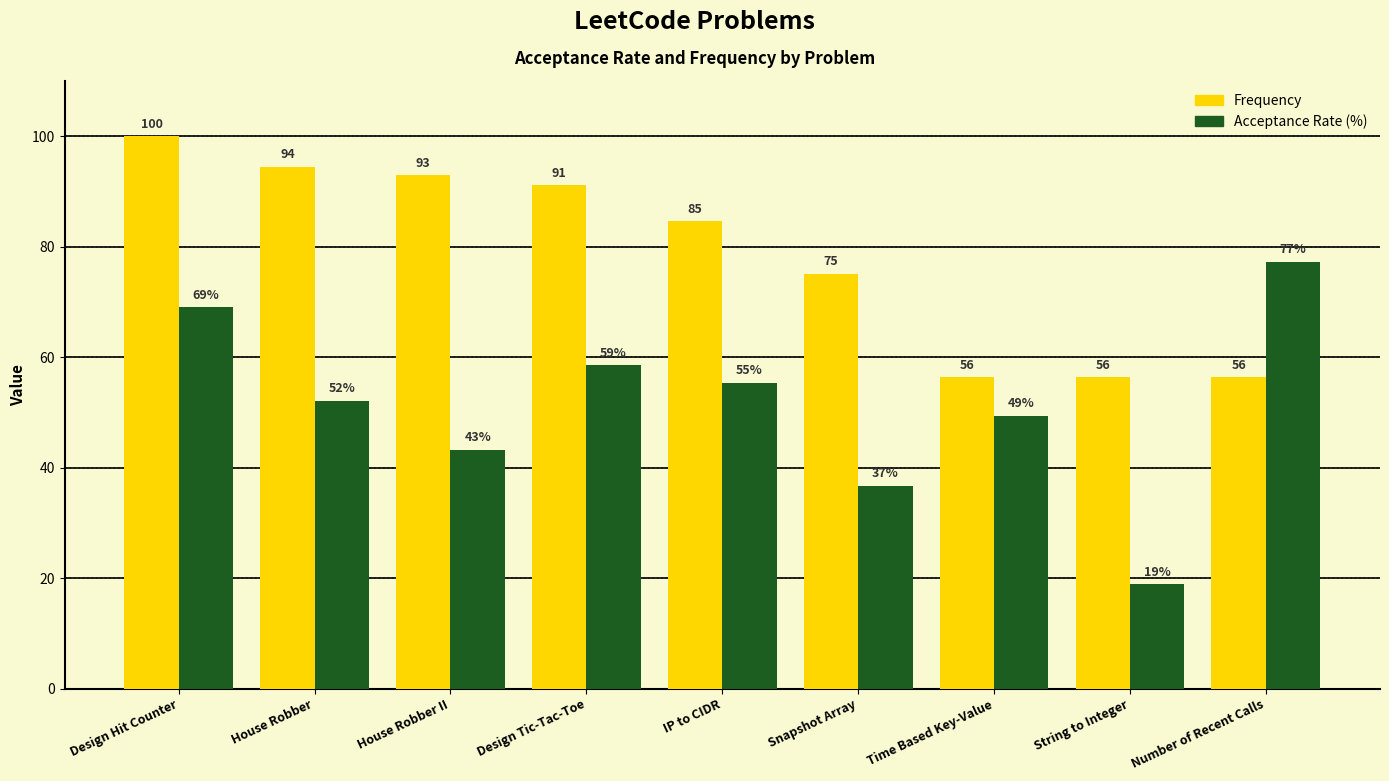

Which series has the largest range (max minus min)?

Acceptance Rate (%)